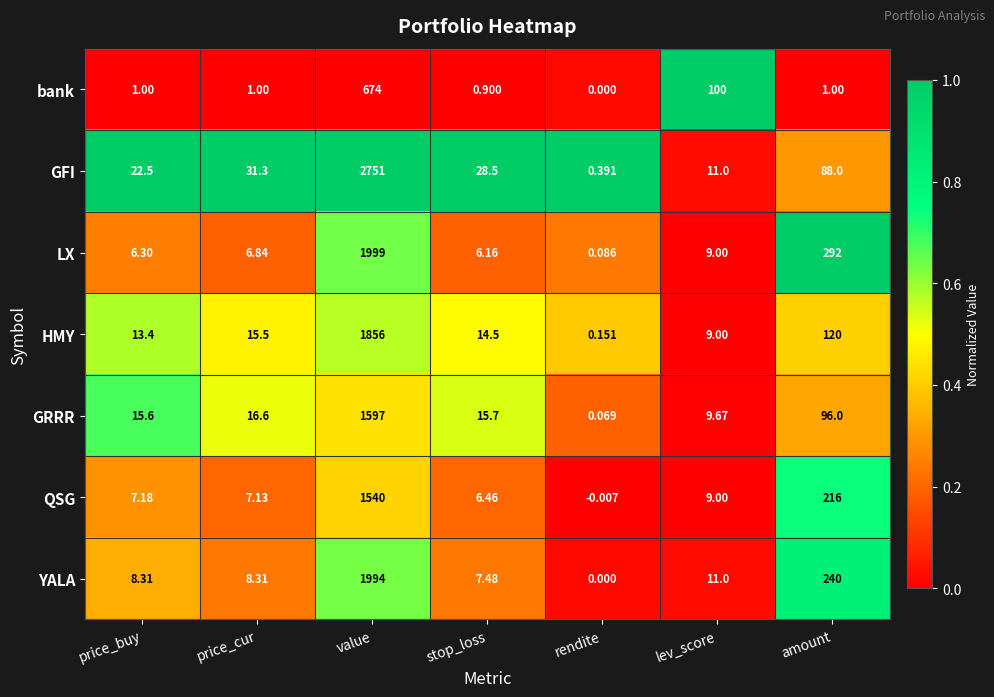

List the series in order of their peak value, lowest first.

bank, QSG, GRRR, HMY, YALA, LX, GFI